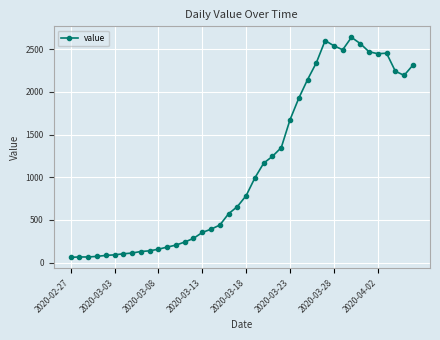

What is the value of the 27th point from the left?

1927